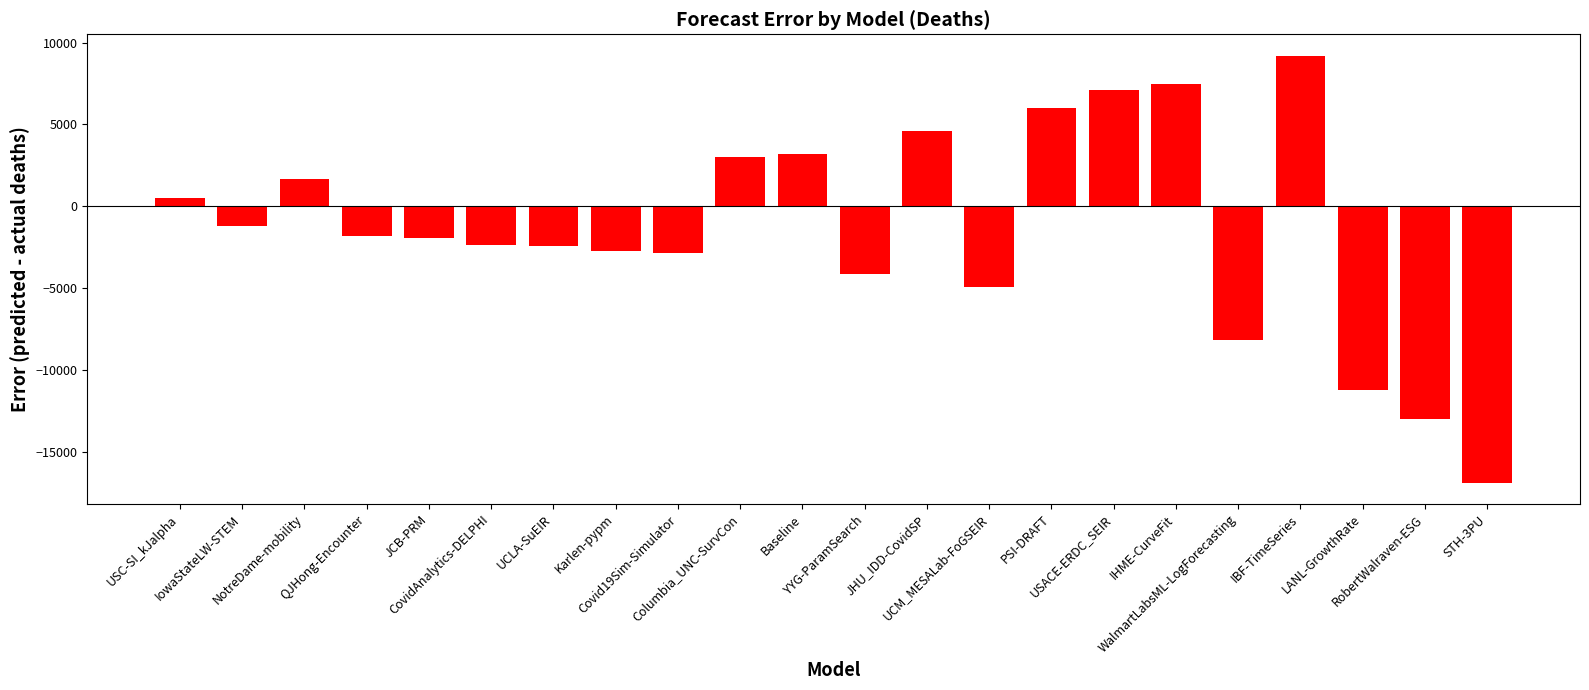

What is the value of the 7th bar from the left?

-2437.1